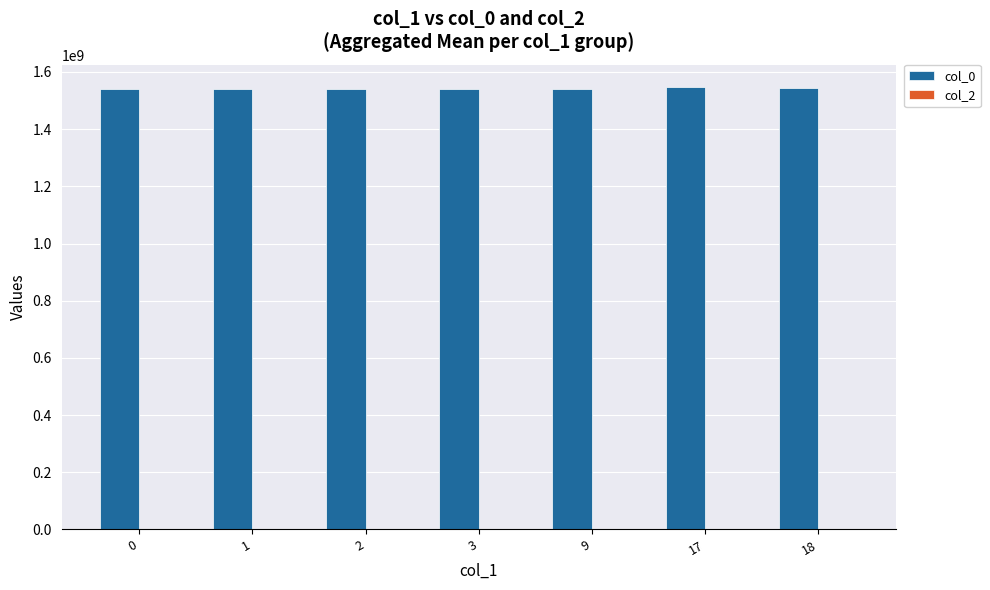

What is the greatest value displayed?

1547569628.0